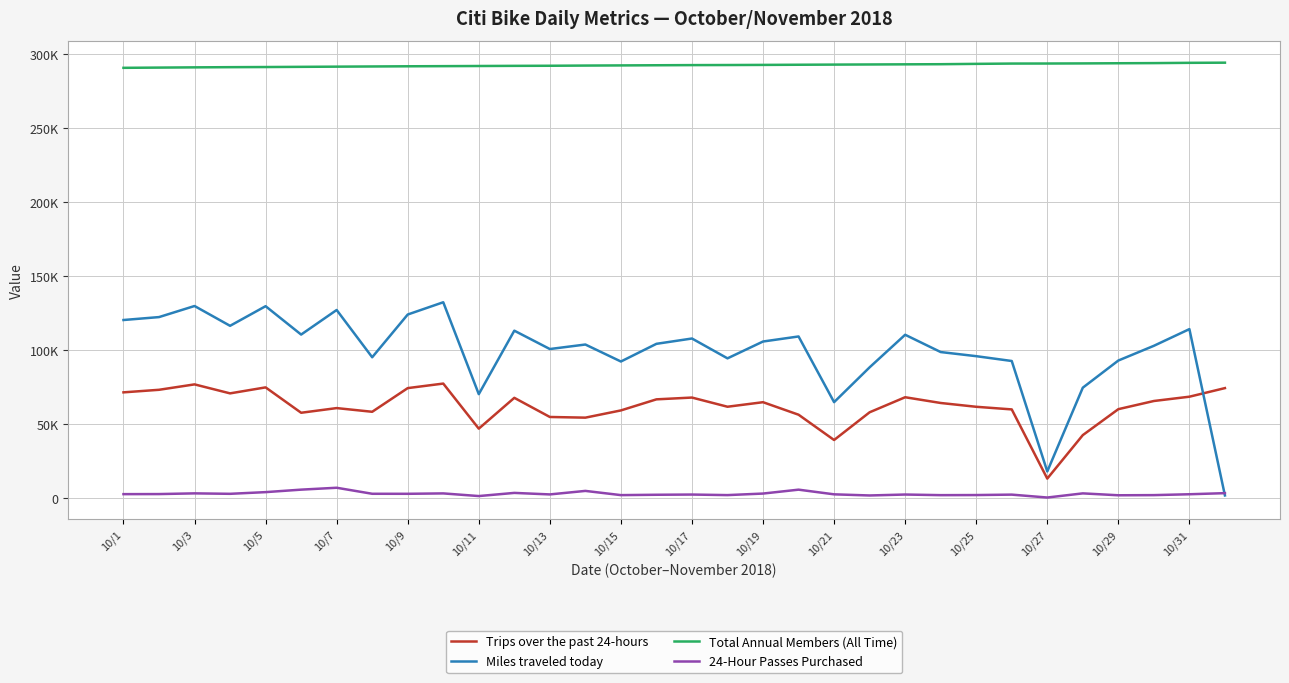

What is the average value of the Miles traveled today series?

98822